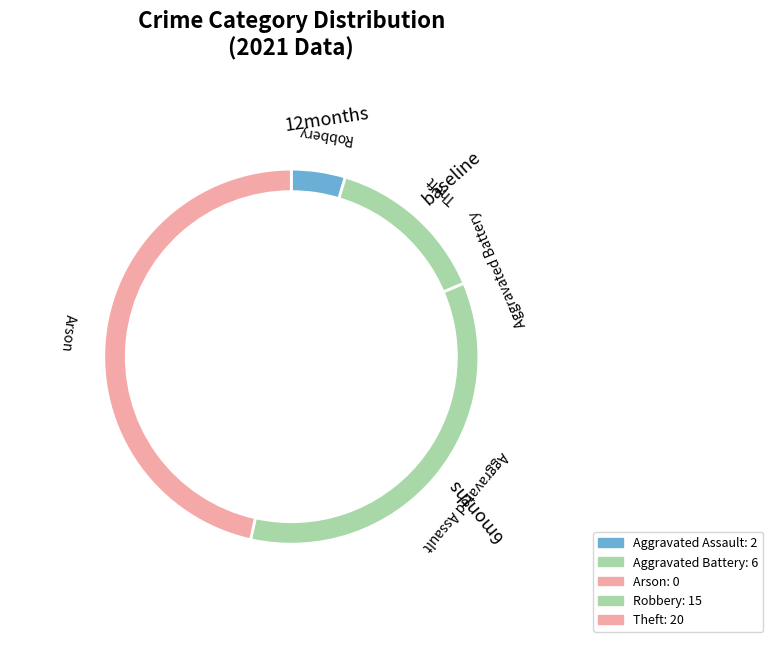

Is Aggravated Assault the majority of the pie?

No